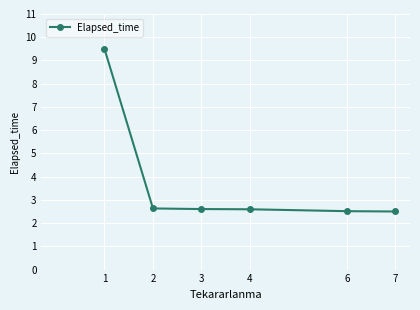

What value does the data have at 3?

2.6